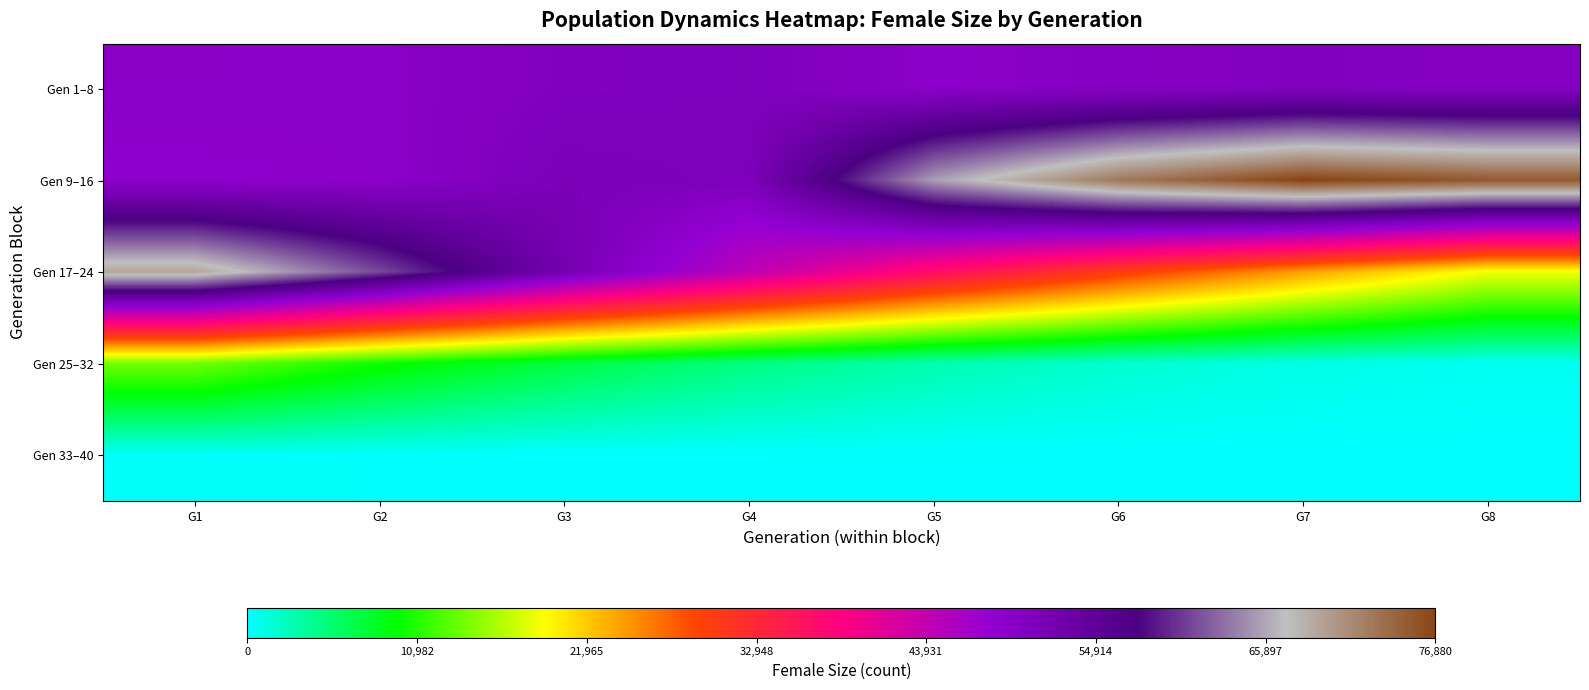

How many series are shown in this chart?

5